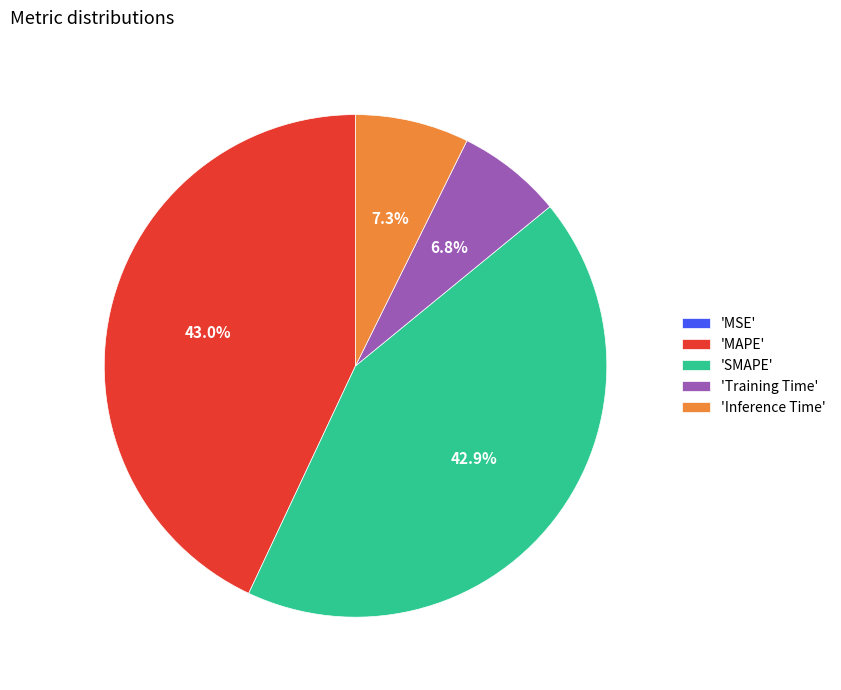

Combined, what portion of the pie is 'Training Time' and 'Inference Time'?

14.1%